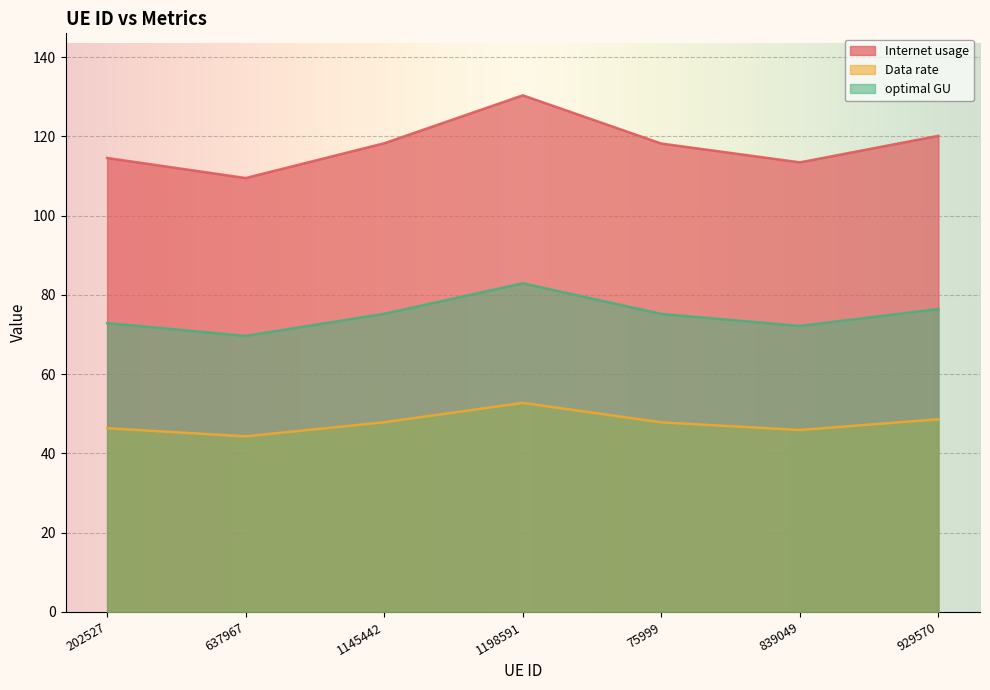

Which series changed the most between 839049 and 929570?

Internet usage